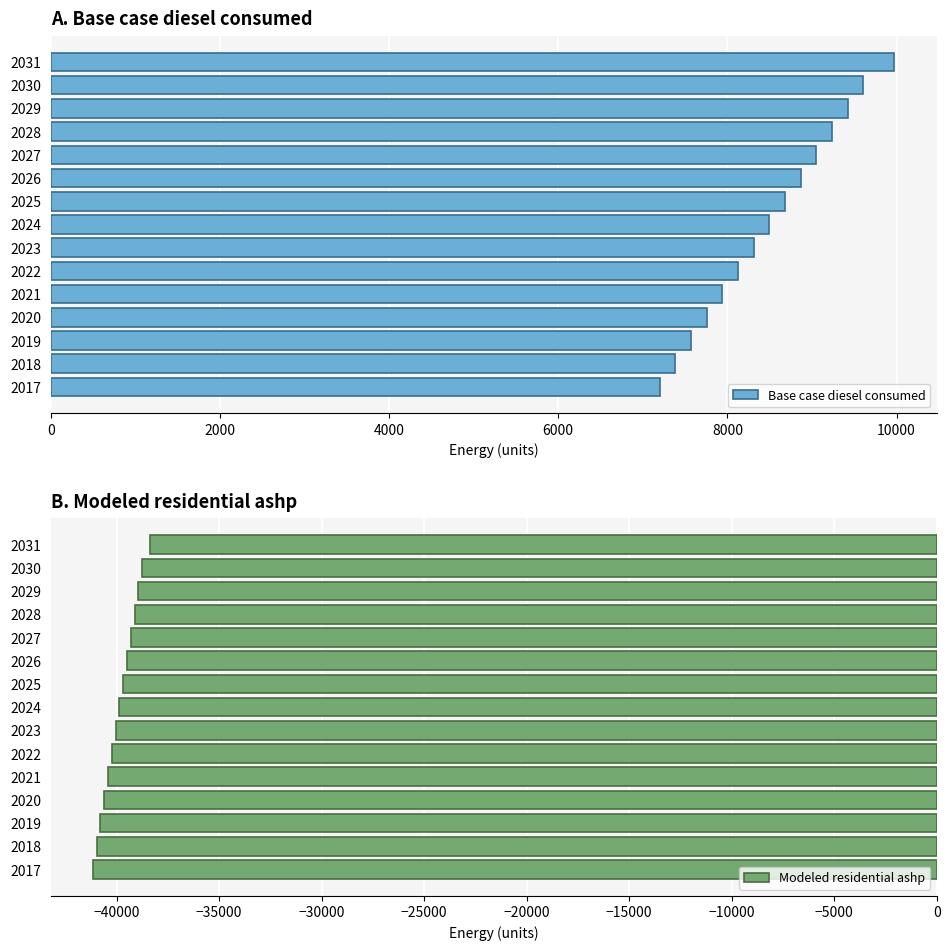

What is the sum of the Base case diesel consumed values at 2024 and 2027?

17545.3